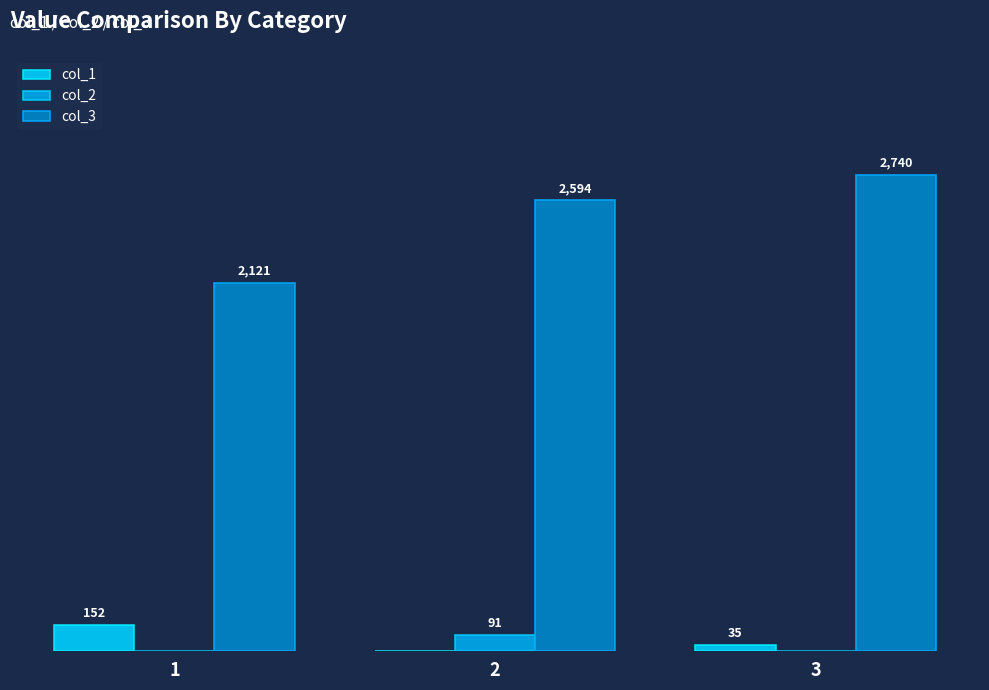

Which series has the largest total across all categories?

col_3